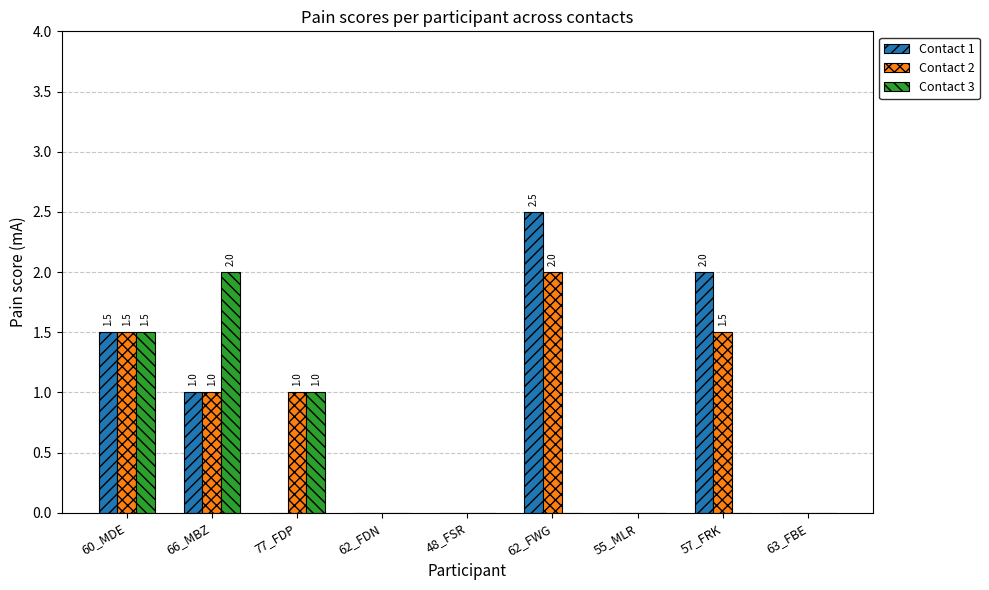

Which series changed the most between 48_FSR and 62_FWG?

Contact 1